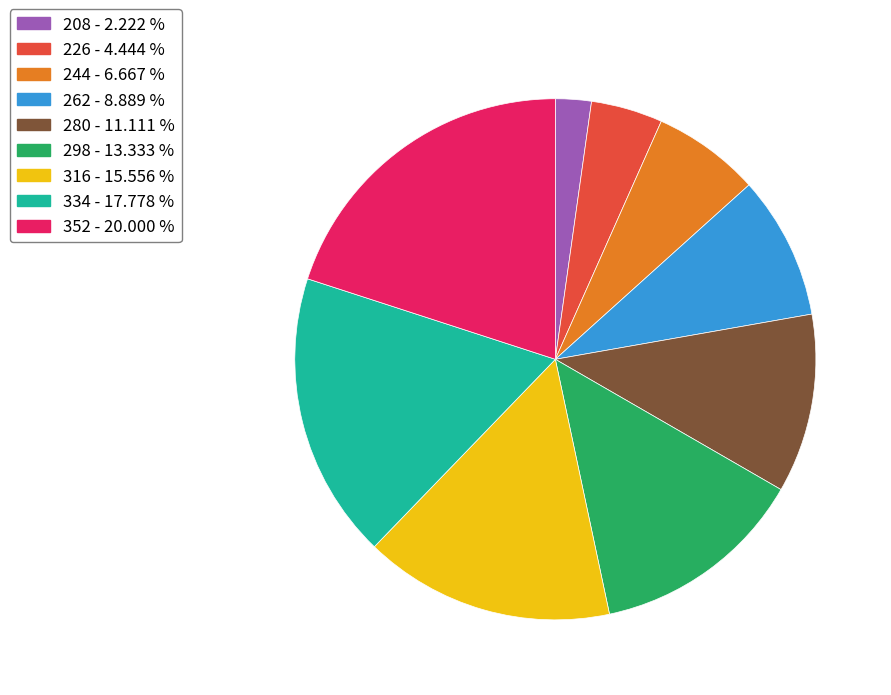

Do 226 and 352 together represent more than half of the pie?

No